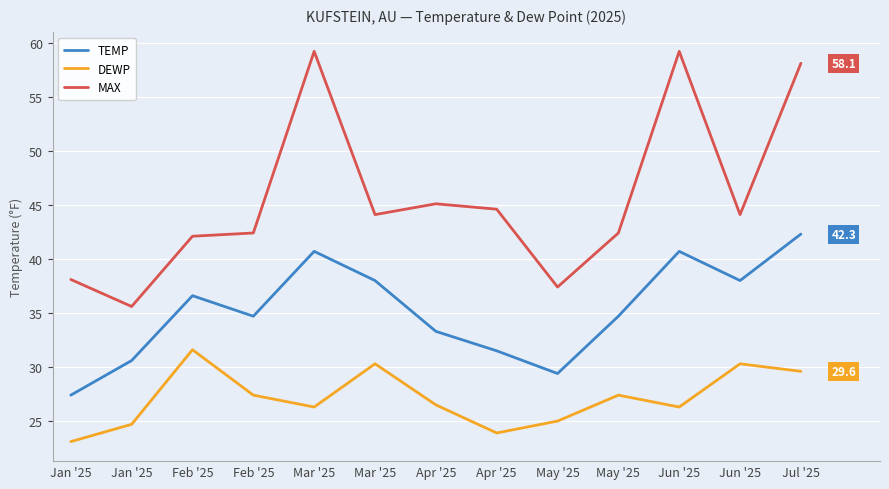

How many lines are shown in the chart?

3